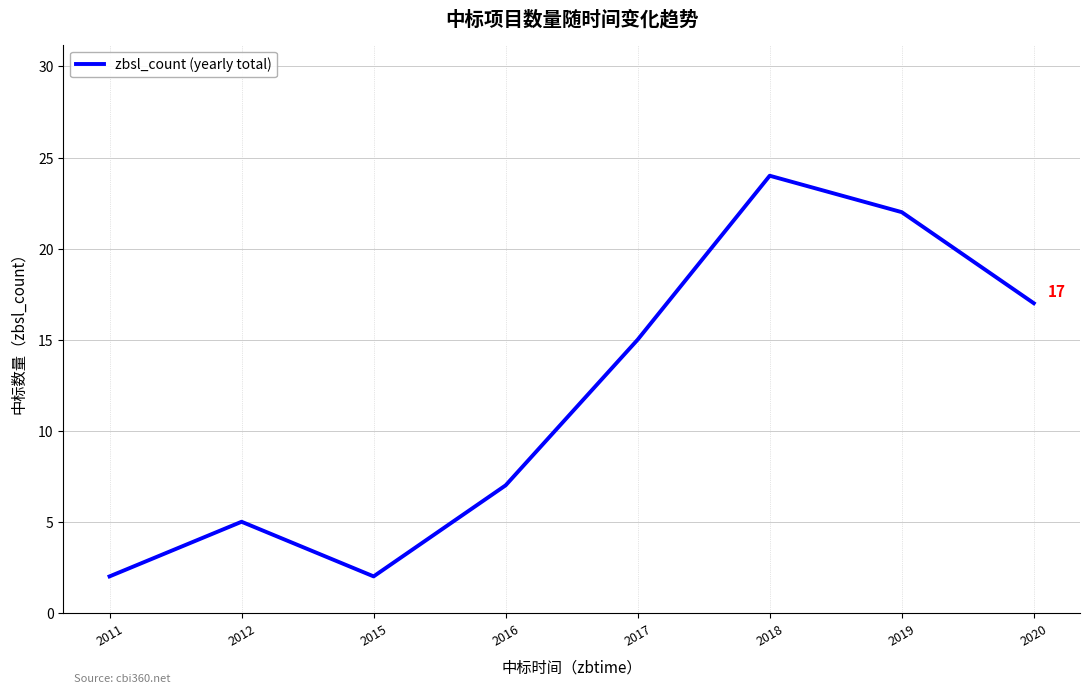

Which has a higher value, 2019 or 2017?

2019